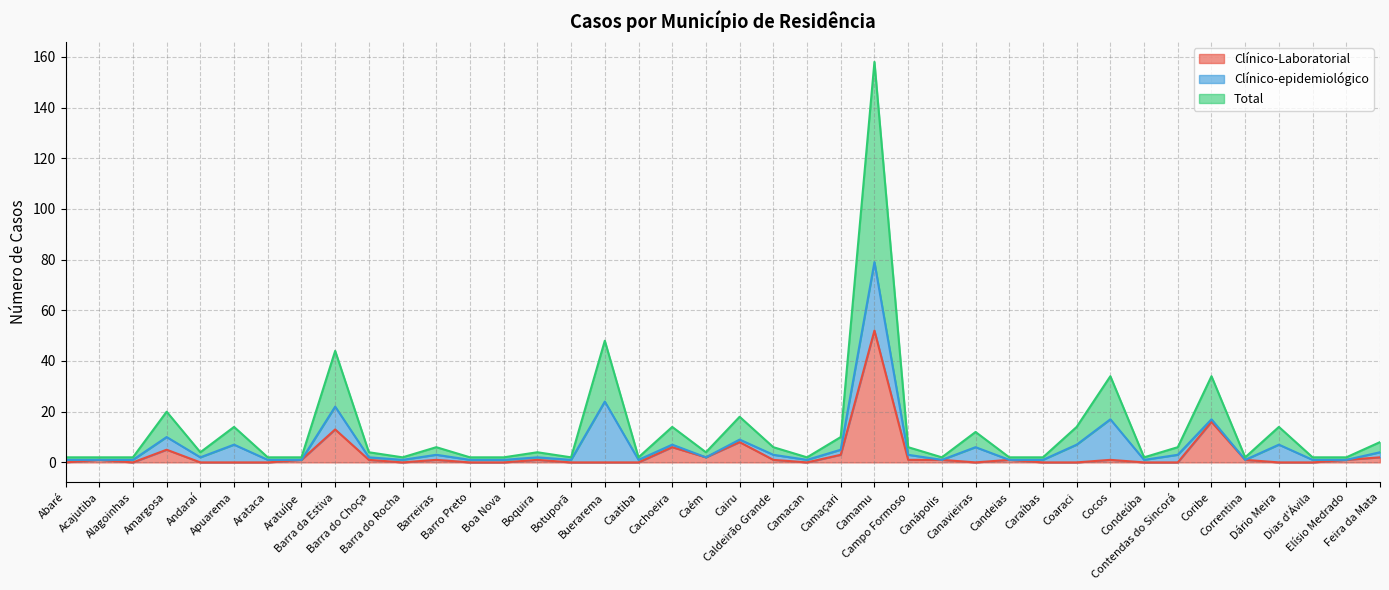

Which category has the highest value in the Clínico-Laboratorial series?

Camamu